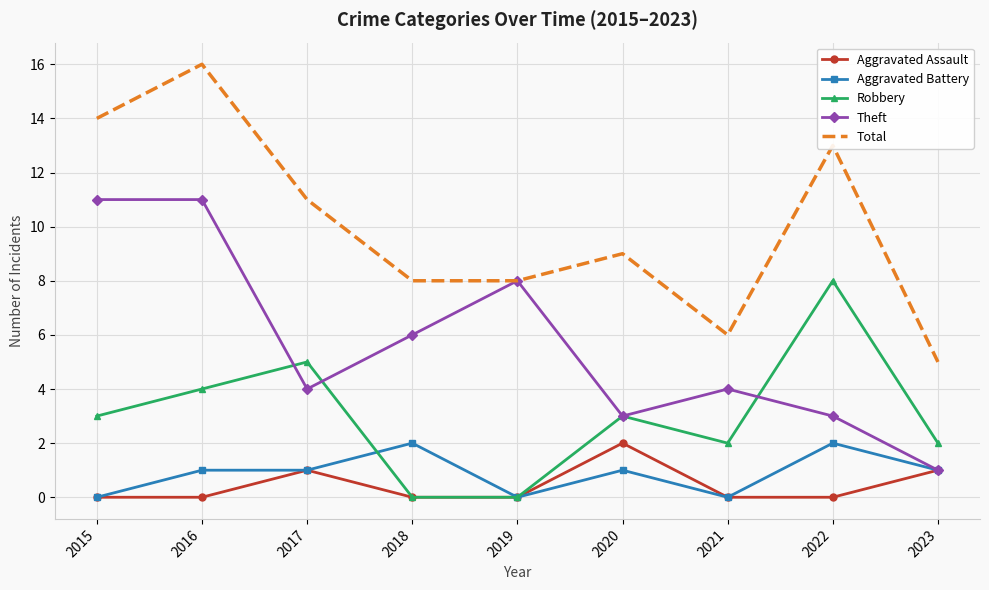

Which series ends up on top after the final intersection of Theft and Robbery?

Robbery